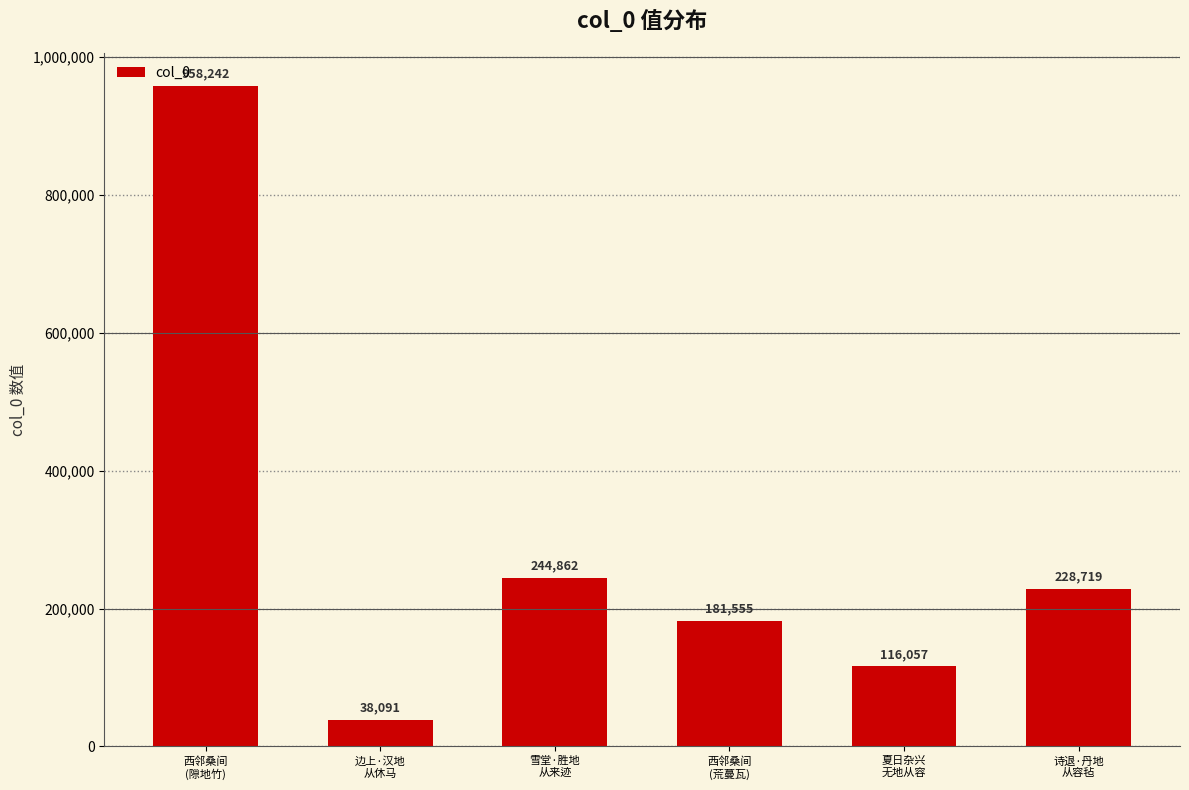

Are the bars horizontal?

No